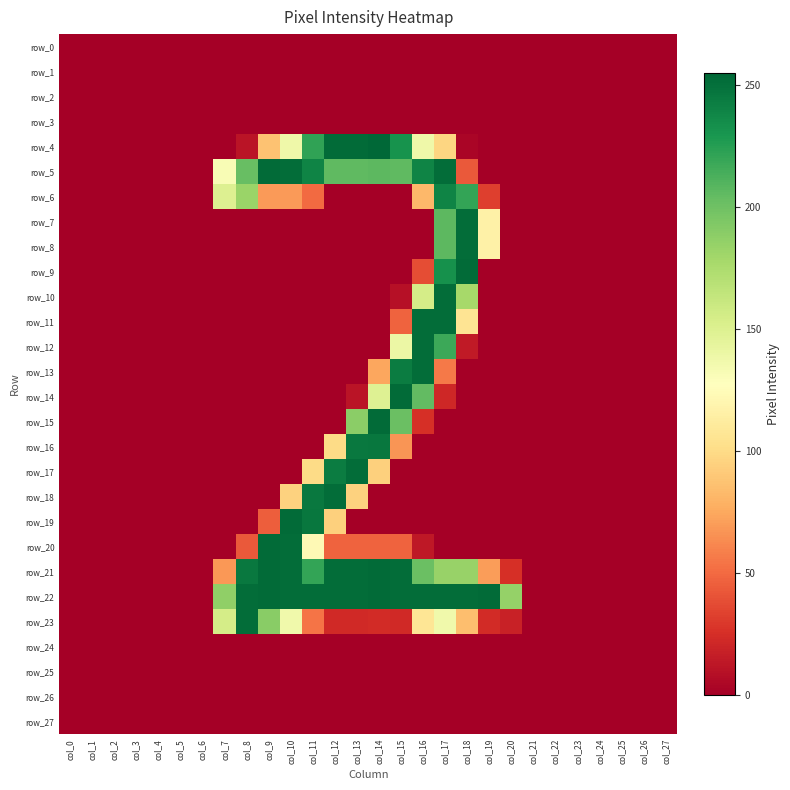

What is the spread (max minus min) of values at col_15?

253